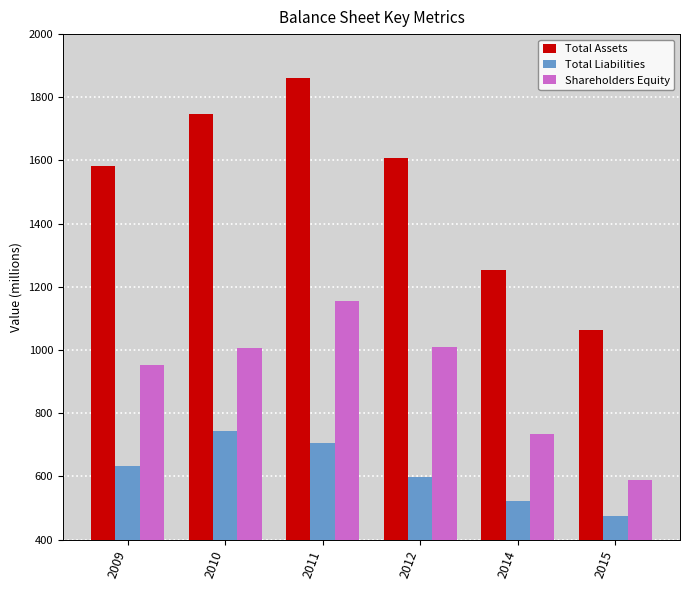

What is the difference between the maximum and minimum values in the Total Assets series?

799